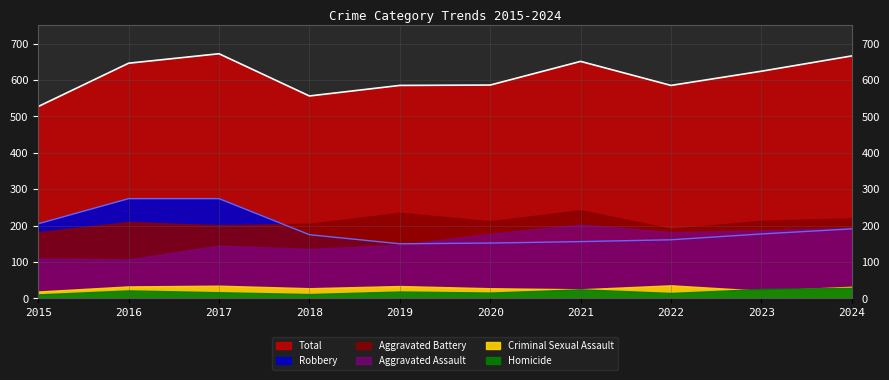

True or false: Criminal Sexual Assault and Robbery intersect in this chart.

False